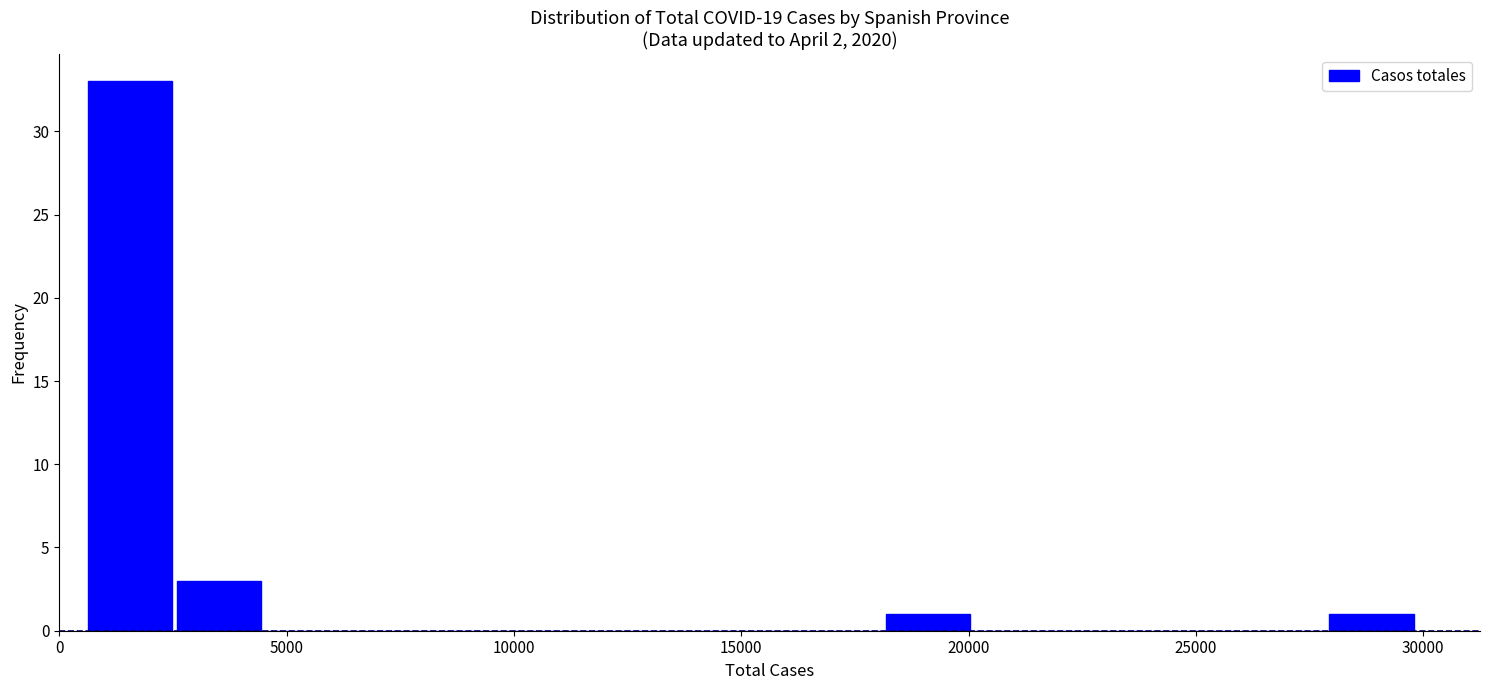

Around what value on the x-axis is the tallest bar? Give the approximate position of its centre, as read against the axis.

1500